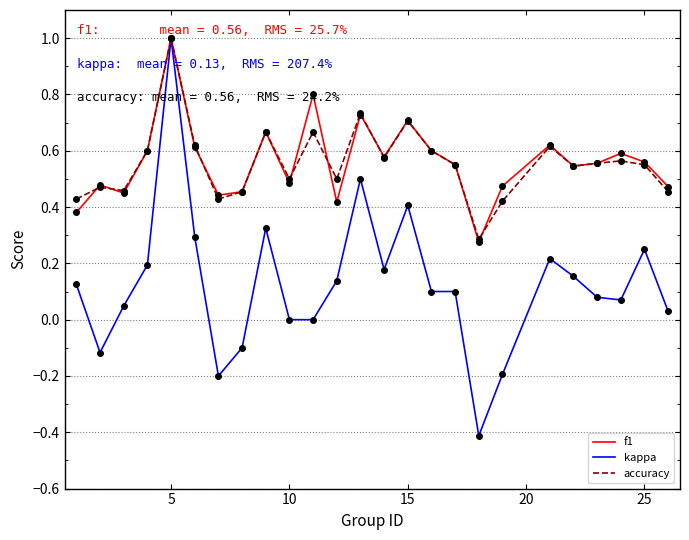

What is the minimum value shown in the chart?

-0.4